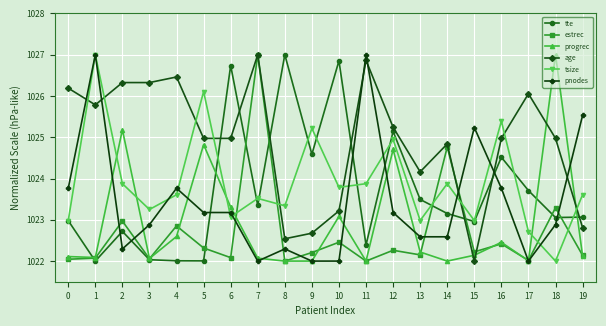

Between 4 and 8, which series saw the biggest shift?

tte